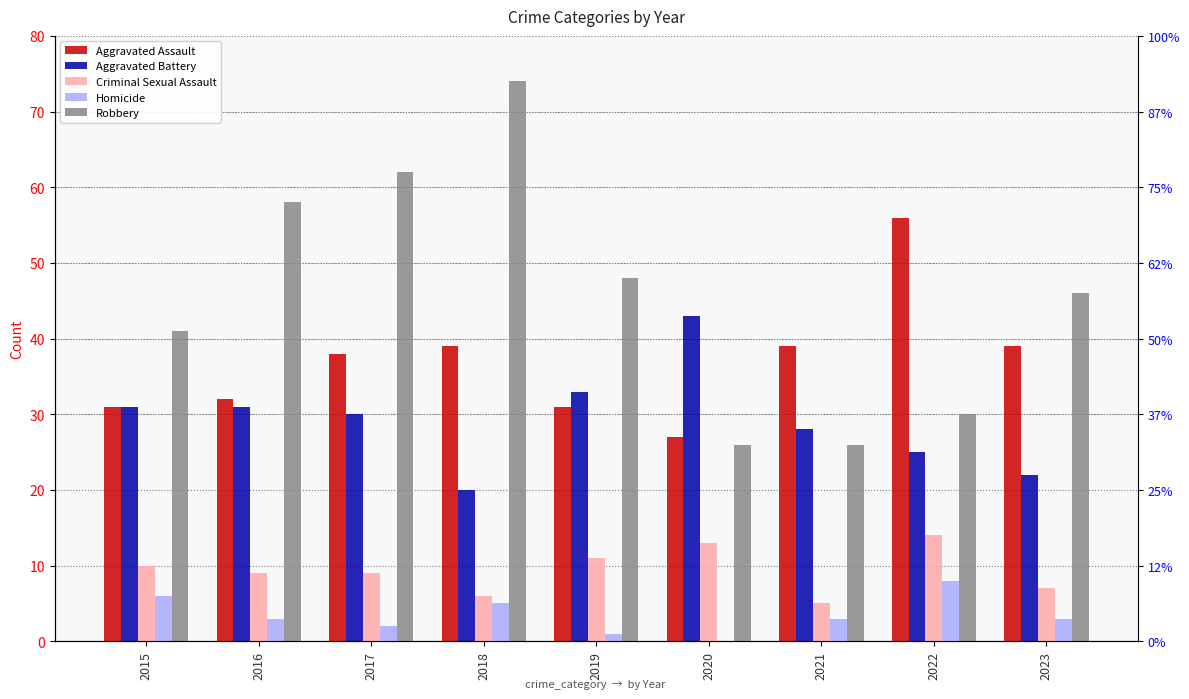

Does the chart contain any negative values?

No